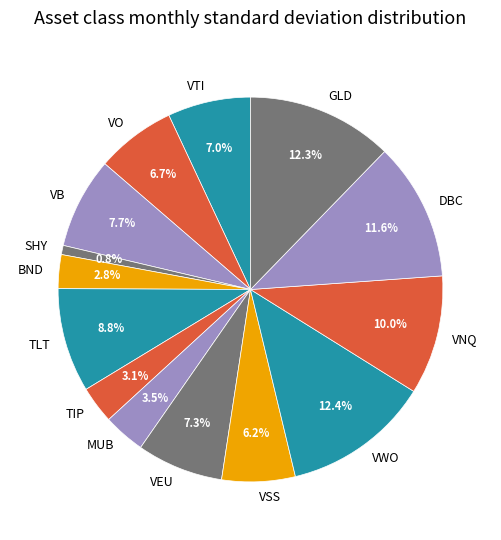

How many slices are in this pie chart?

14